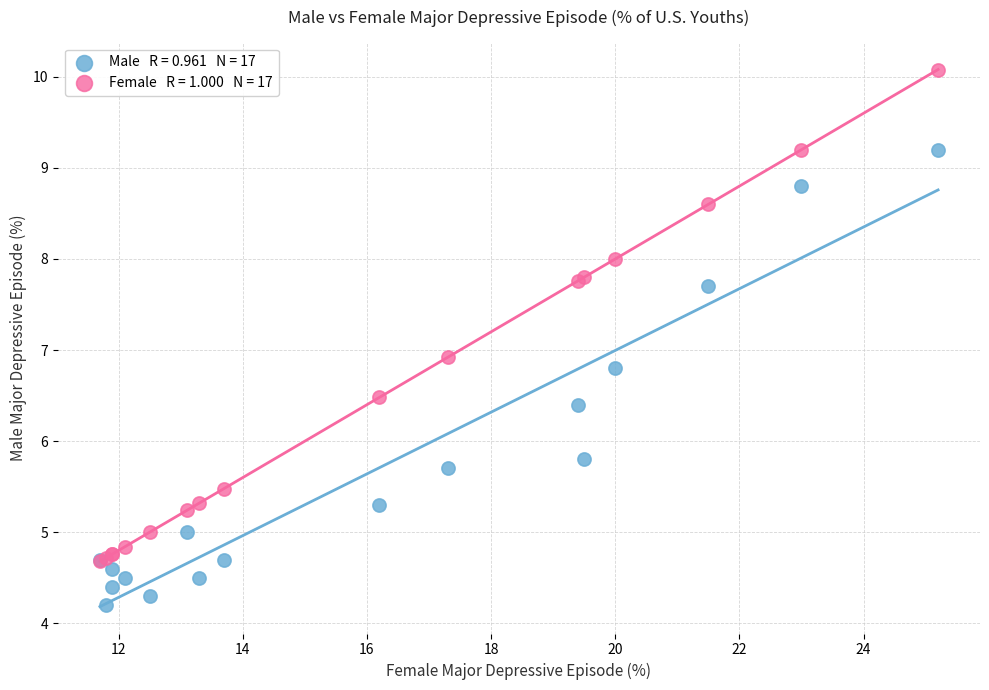

Across all series, what Y value is closest to 7?

6.9